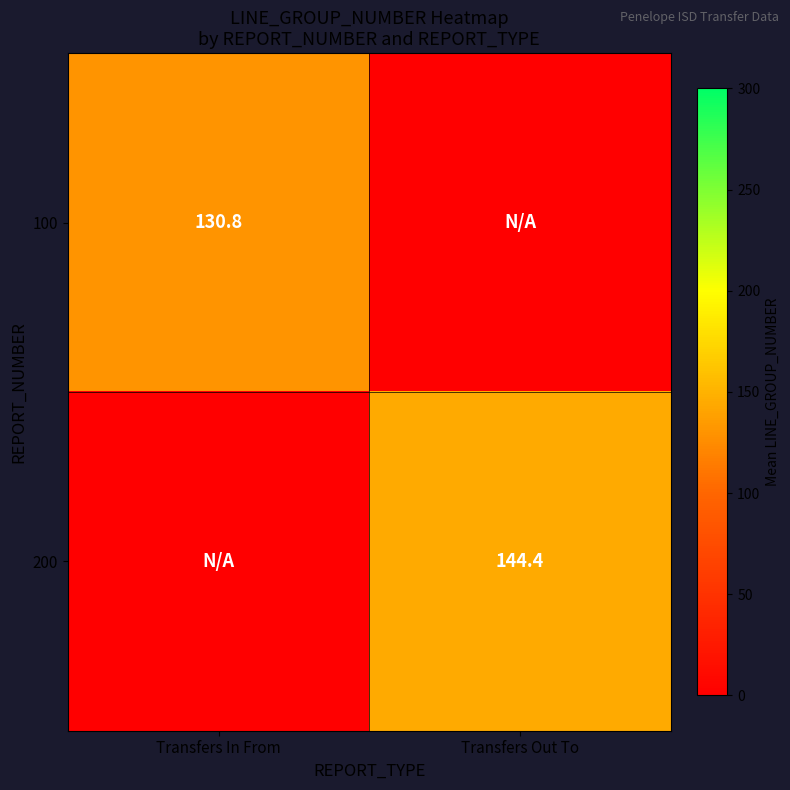

The 100 series shows 130.8 at Transfers In From. True or false?

True